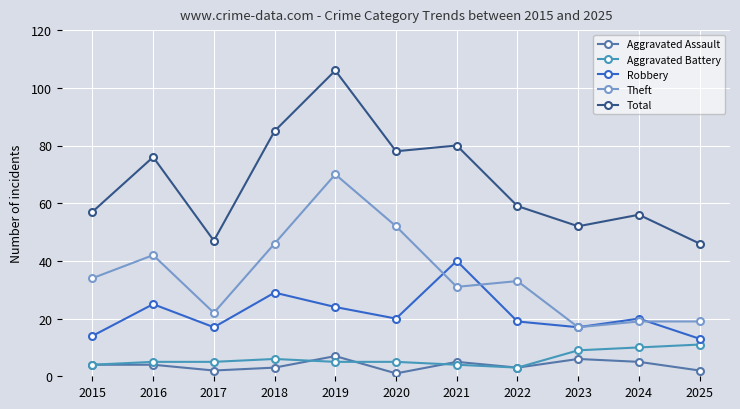

True or false: Aggravated Assault and Theft cross at least once.

False